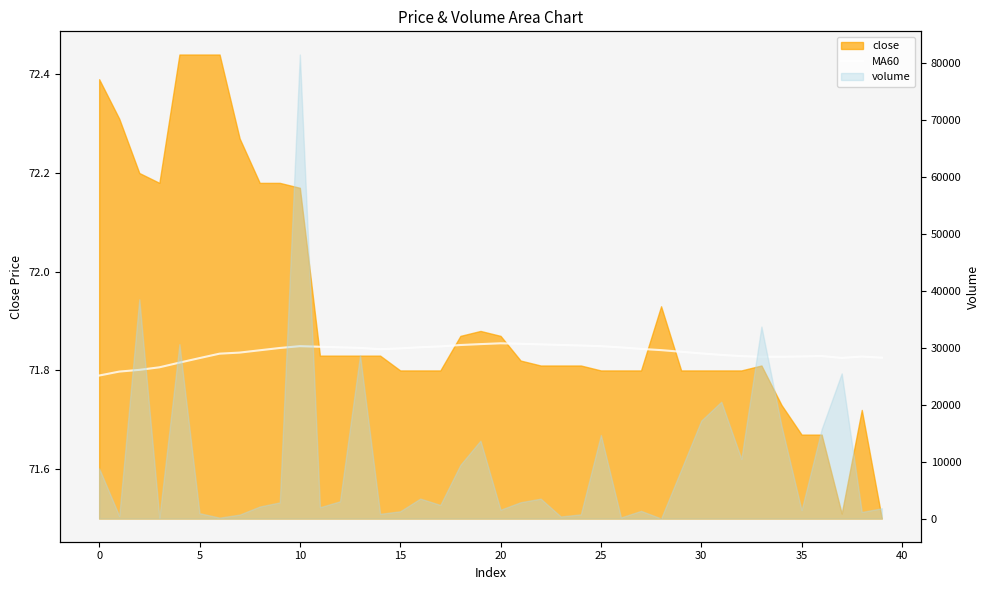

What is the label of the 26th point from the right?

14